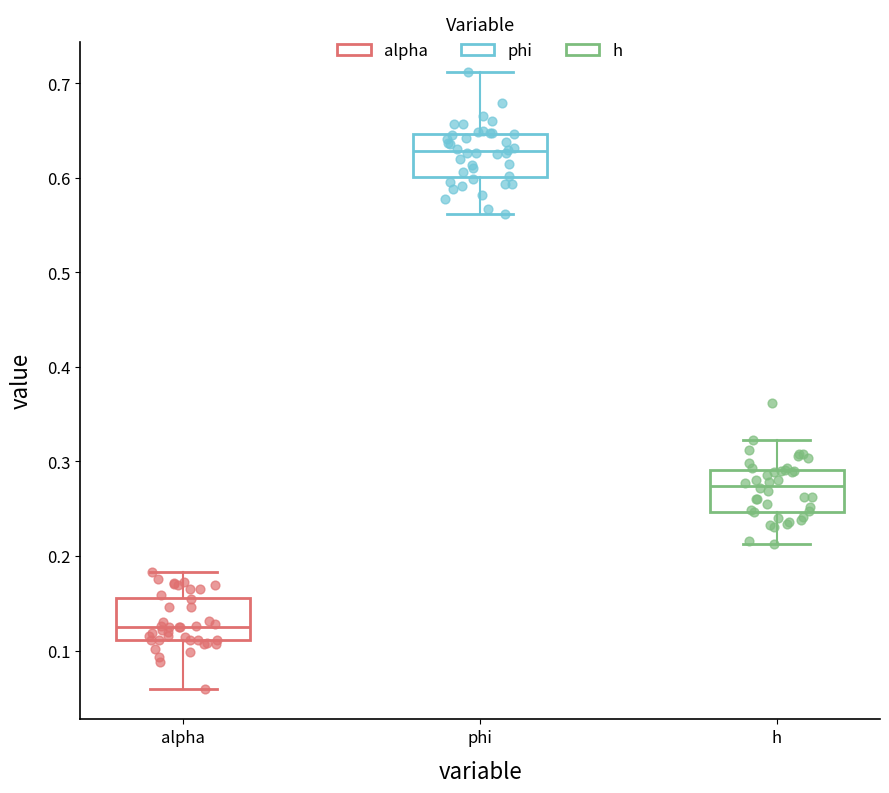

Reading left to right, read every box against the y-axis: the position of its median line, the range the box covers, and the ends of its whiskers. The values are not printed on the chart, so give them approximately, as read against the axis.

alpha: median 0.12, box 0.11 to 0.16, whiskers 0.06 to 0.18
phi: median 0.63, box 0.60 to 0.65, whiskers 0.56 to 0.71
h: median 0.27, box 0.25 to 0.29, whiskers 0.21 to 0.32